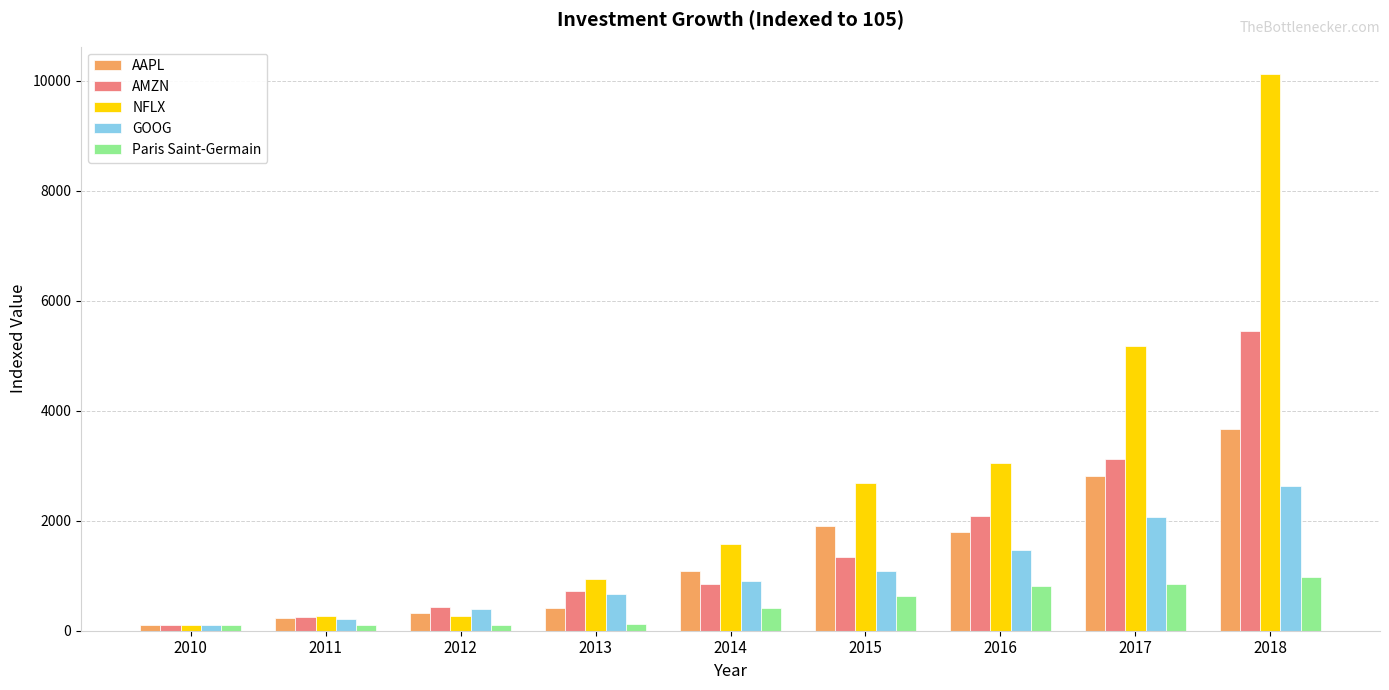

The NFLX series shows 16958.4 at 2018. True or false?

False